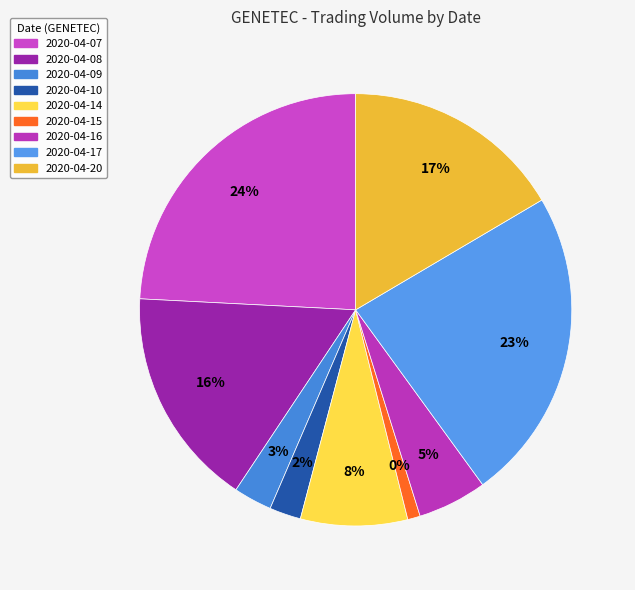

Between 2020-04-08 and 2020-04-14, which is larger?

2020-04-08